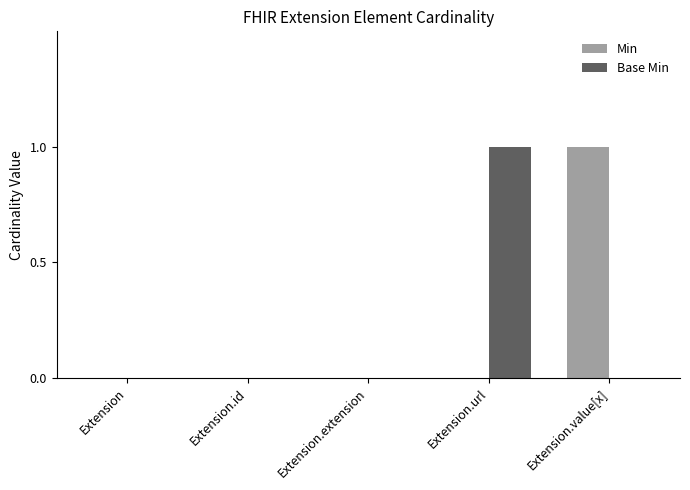

Is the value of Base Min at Extension.url greater than the value of Min at Extension.url?

Yes